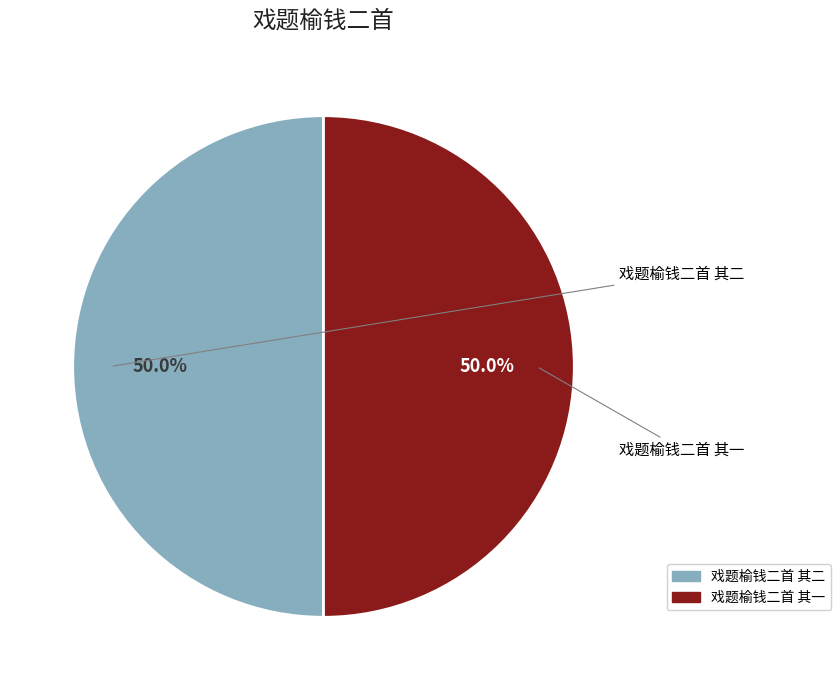

How many slices are in this pie chart?

2